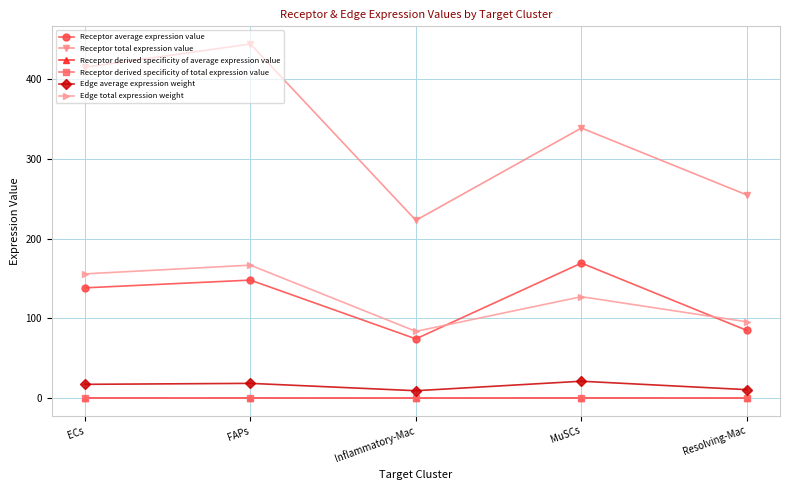

At which category is the sum across all series the highest?

FAPs